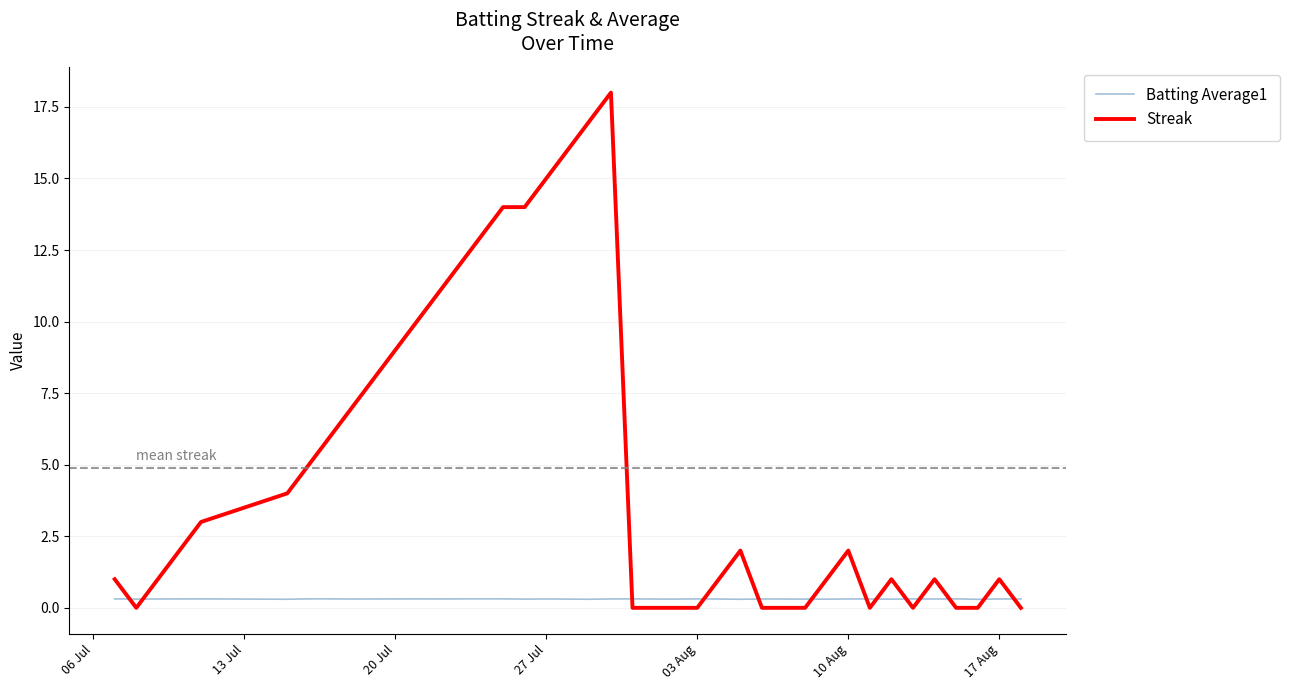

Which series has the largest total across all categories?

Streak